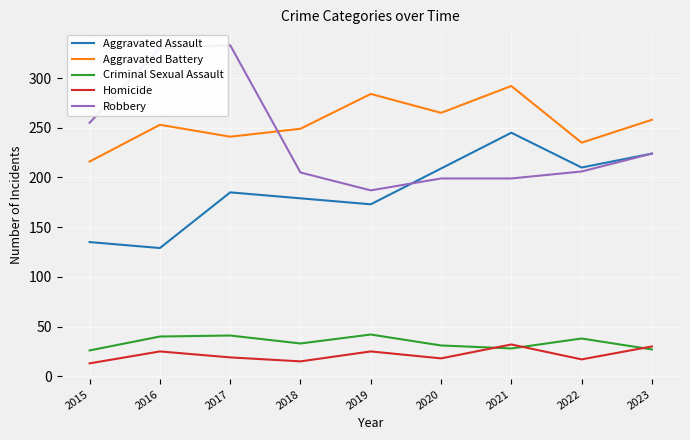

What is the difference between the maximum and minimum values in the Criminal Sexual Assault series?

16